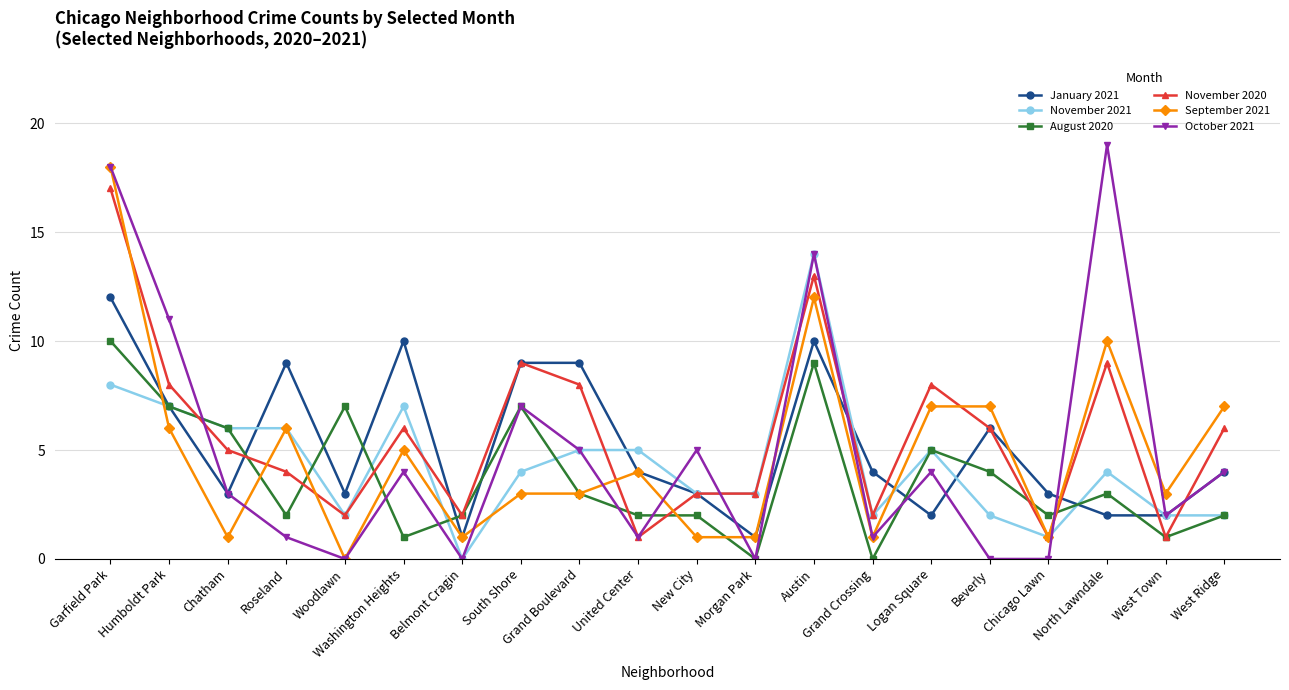

The October 2021 series shows 1 at Grand Crossing. True or false?

True